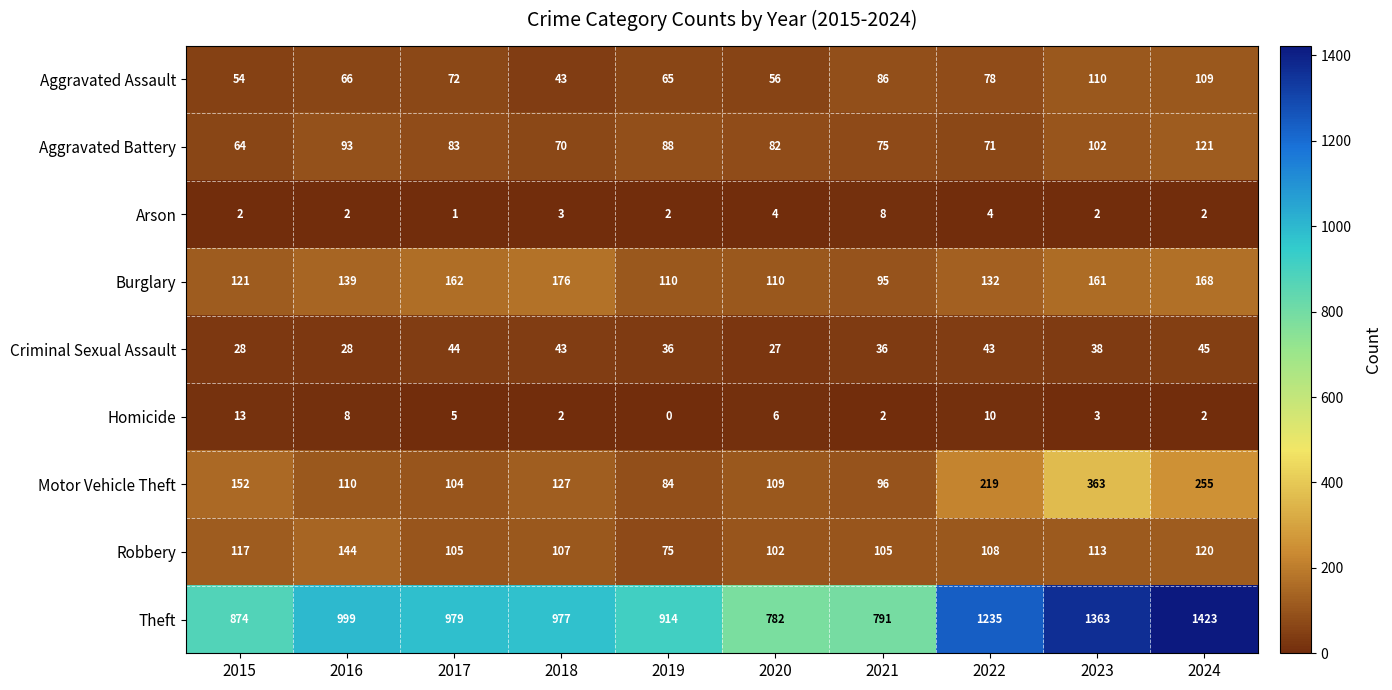

Where is Theft nearest to the value 1102?

2016